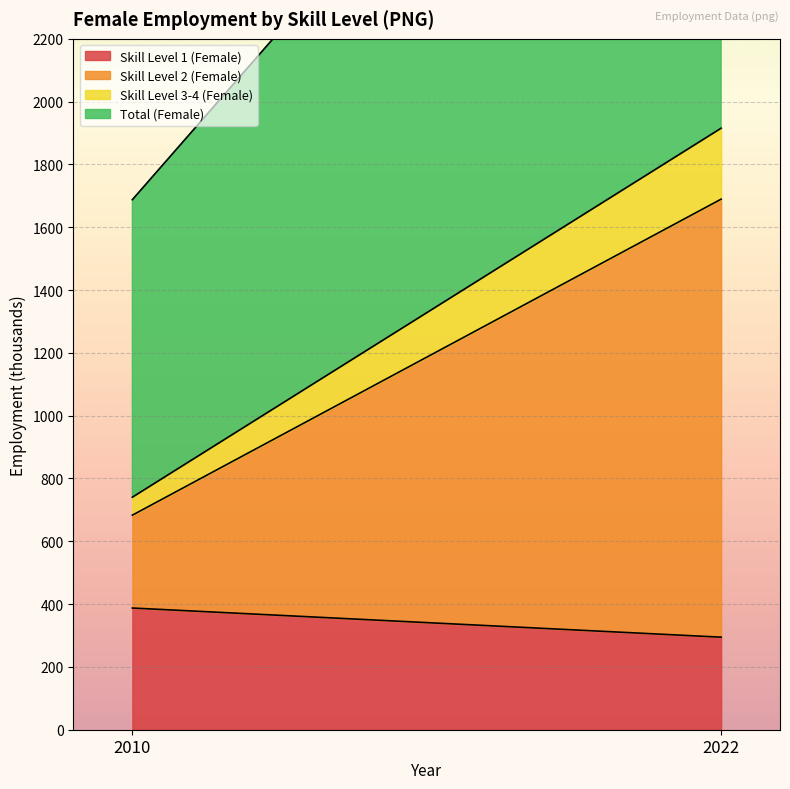

Reading right to left, transcribe all the data shown in this chart.

Skill Level 1 (Female): 2022=294.7	2010=387.5
Skill Level 2 (Female): 2022=1394.9	2010=295.7
Skill Level 3-4 (Female): 2022=225.9	2010=57.2
Total (Female): 2022=1917.0	2010=947.4